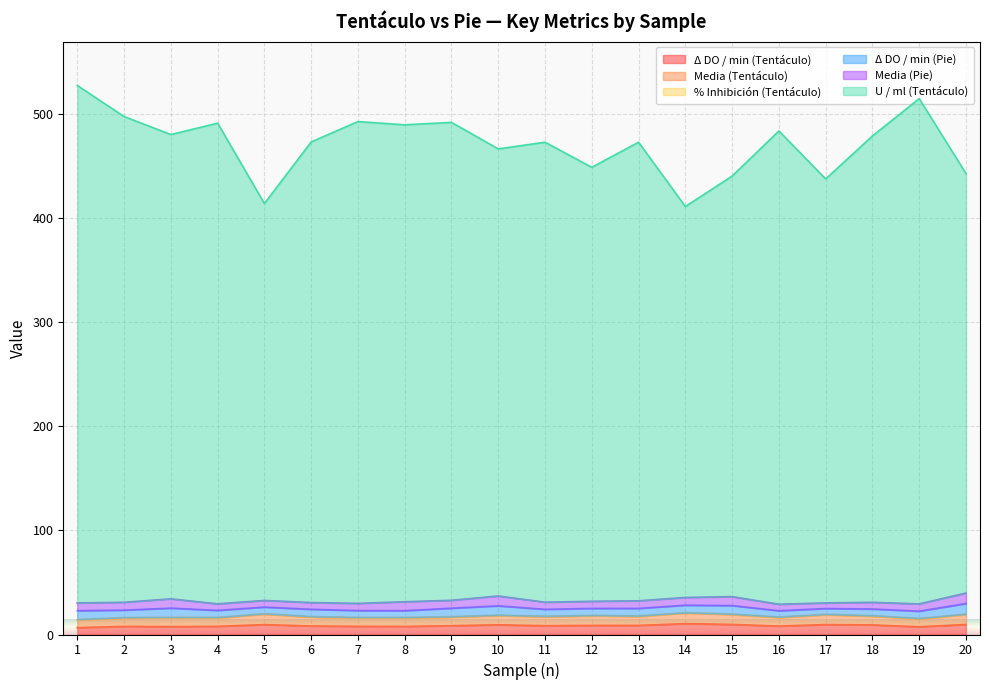

Rank the categories by % Inhibición (Tentáculo) value from highest to lowest.

1, 19, 2, 7, 4, 9, 8, 16, 18, 3, 6, 11, 13, 10, 12, 17, 15, 20, 5, 14